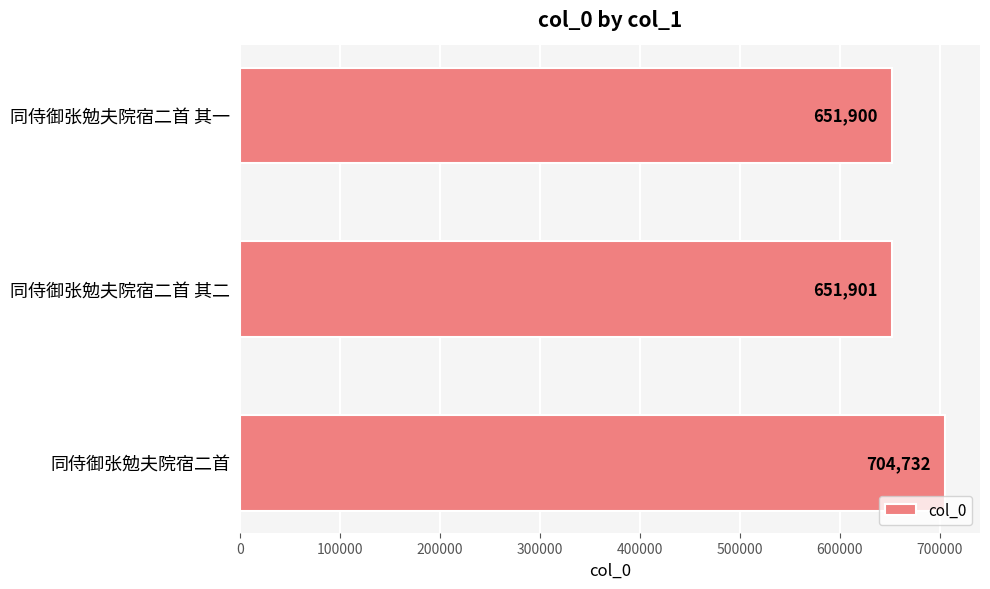

Are the bars horizontal?

Yes